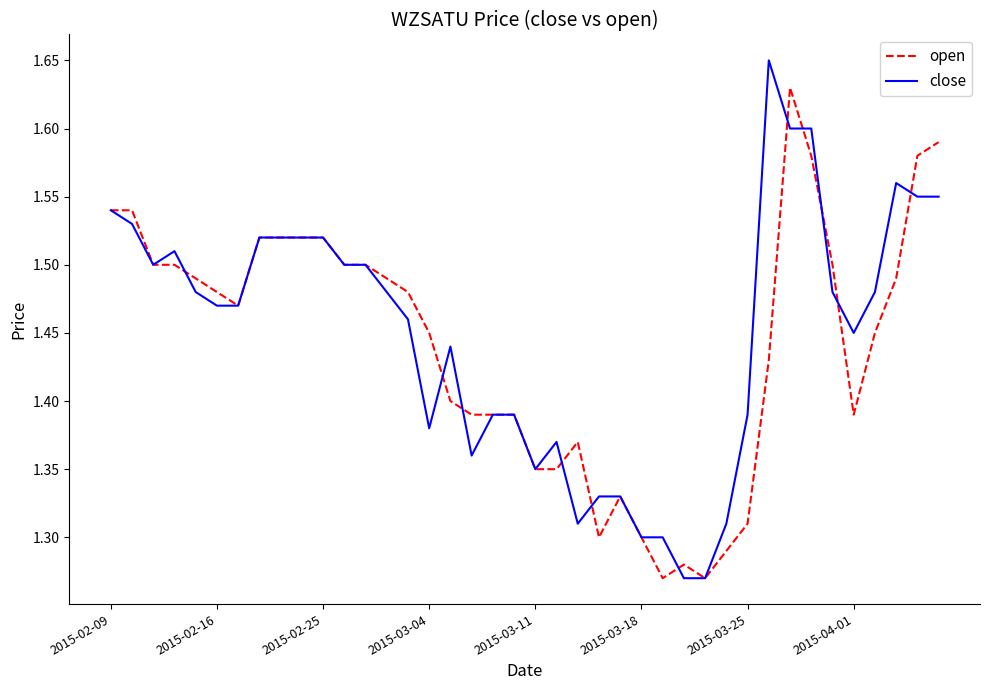

What is the difference between the second highest and minimum values in the open series?

0.3